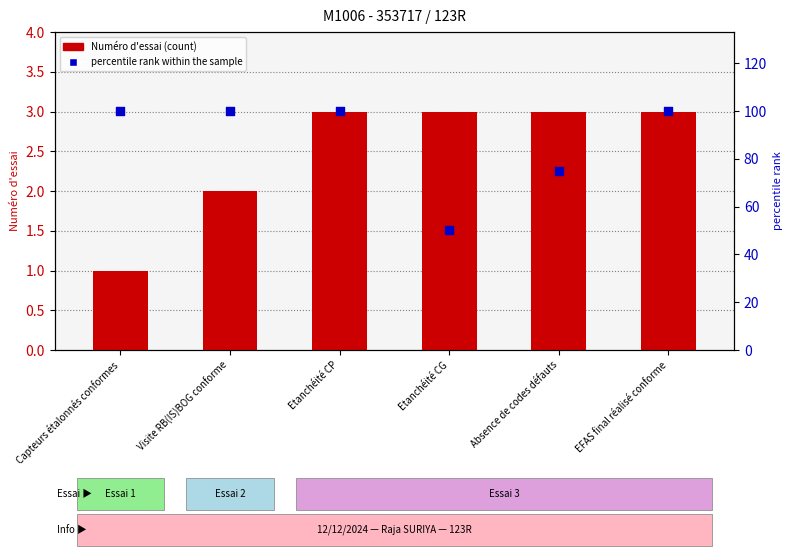

At how many categories does at least one series exceed 34?

6